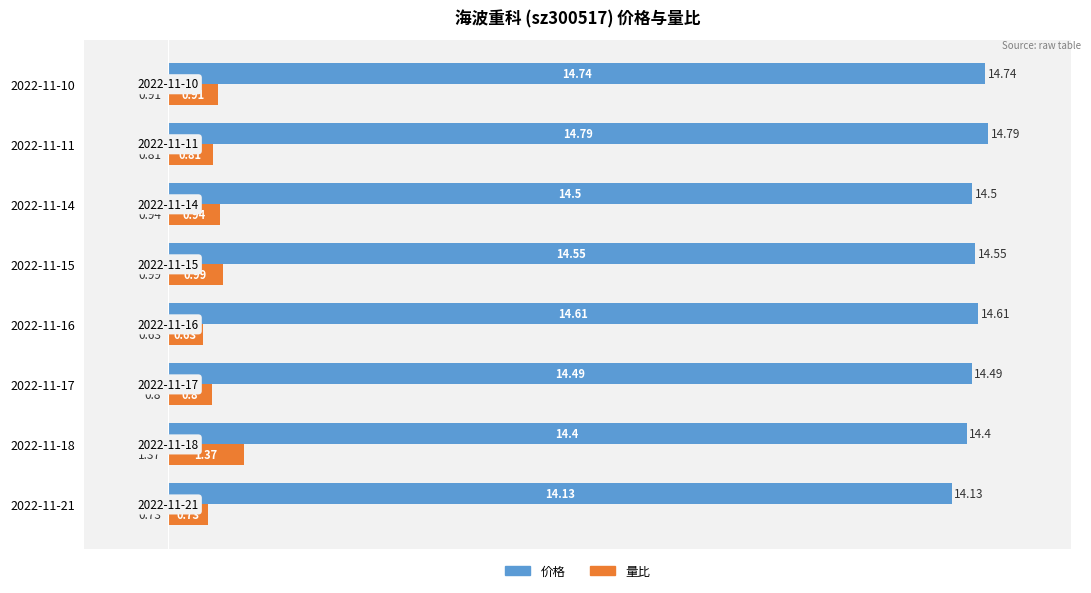

What are all the series names shown in the legend?

价格, 量比